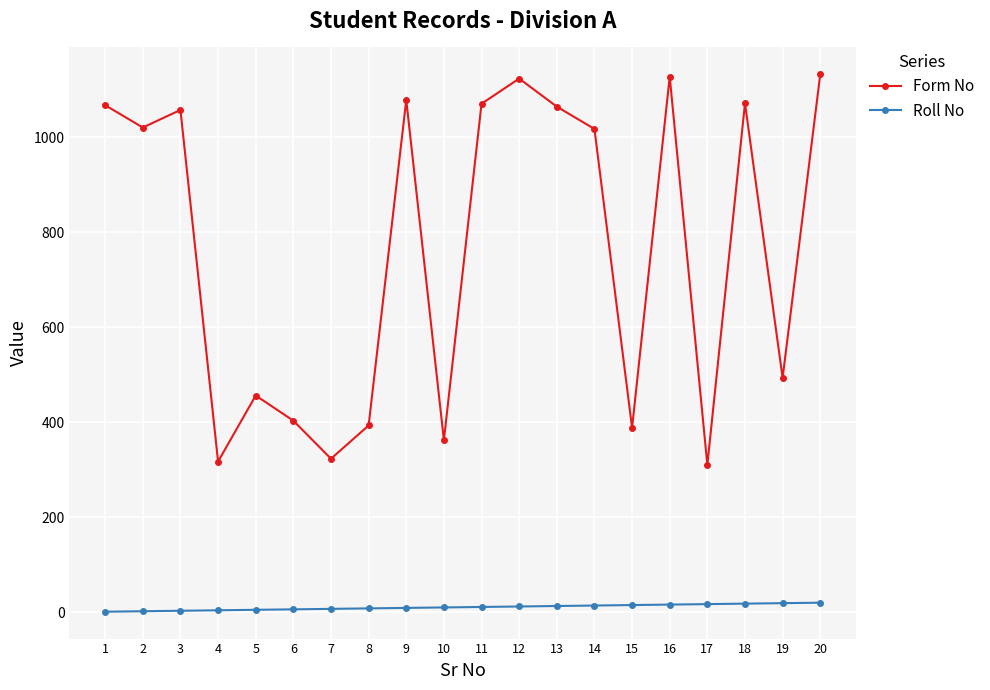

List the series in order of their peak value, highest first.

Form No, Roll No